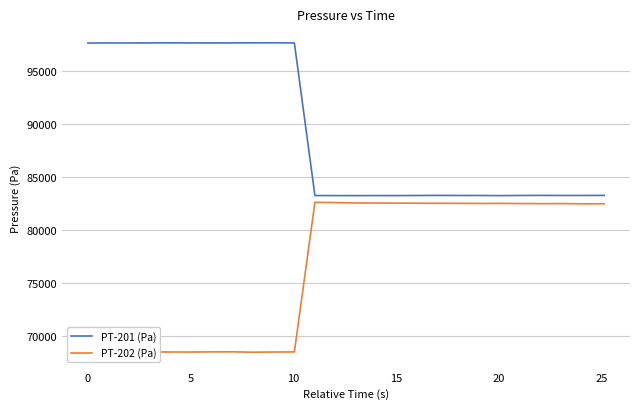

True or false: PT-202 (Pa) and PT-201 (Pa) intersect in this chart.

False